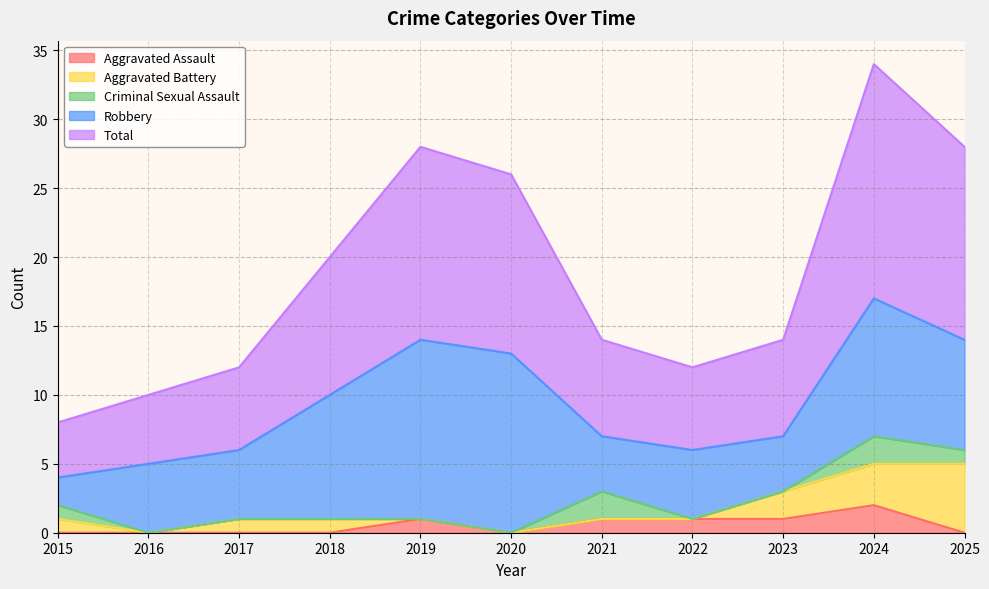

True or false: Criminal Sexual Assault and Robbery cross at least once.

False